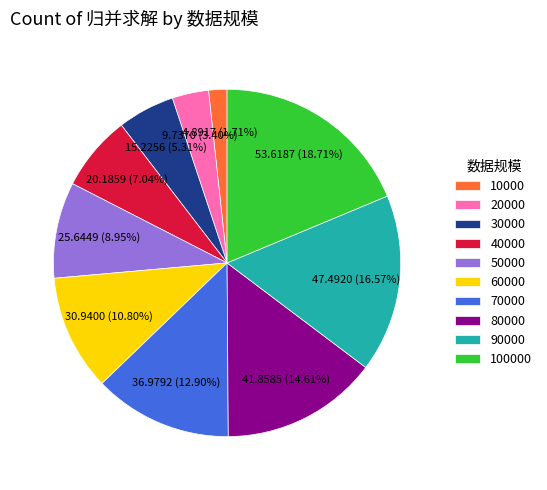

Rank the categories by value from lowest to highest.

10000, 20000, 30000, 40000, 50000, 60000, 70000, 80000, 90000, 100000